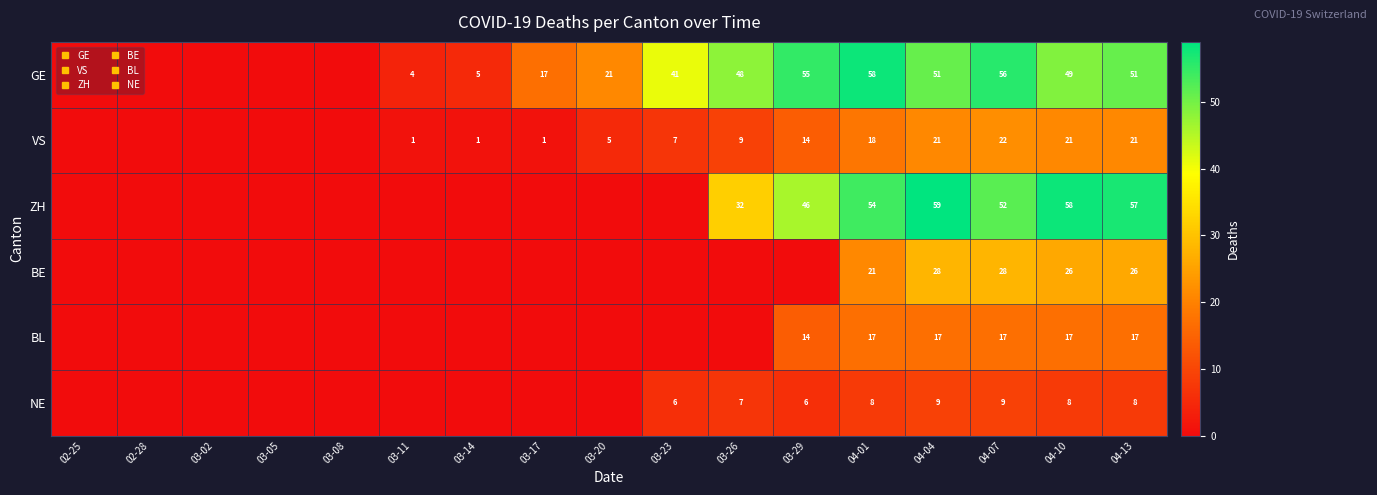

At which category is the sum across all series the highest?

04-04